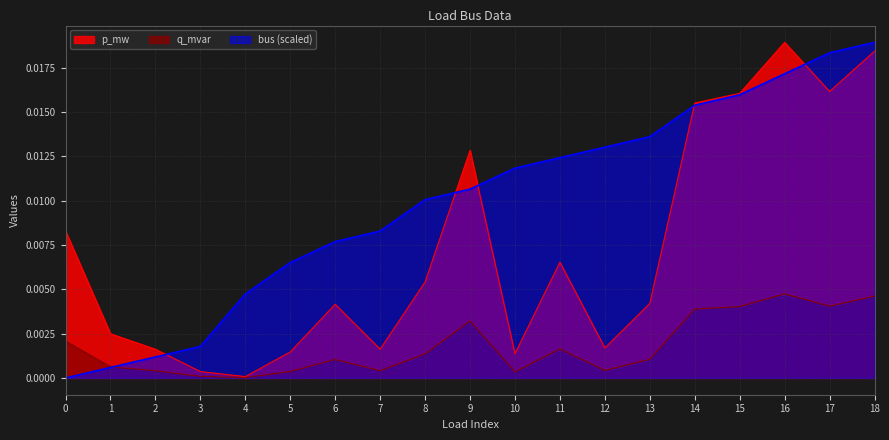

Is it true that p_mw equals 0.0 at 0?

False